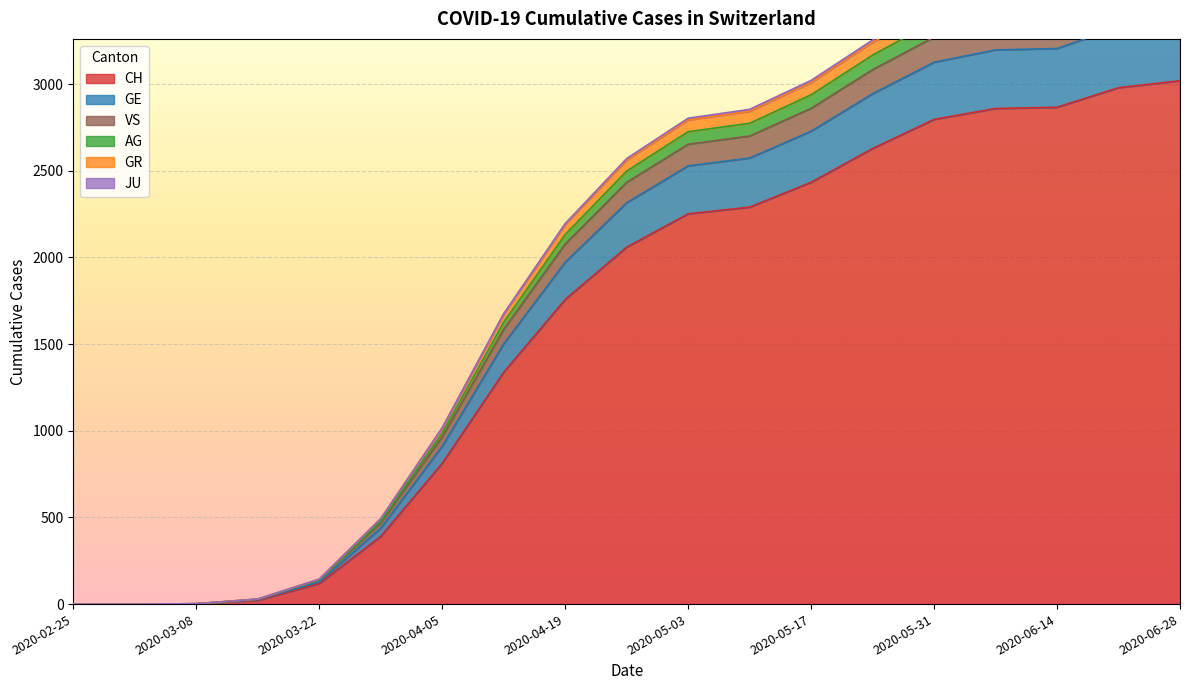

True or false: GR and AG intersect in this chart.

False